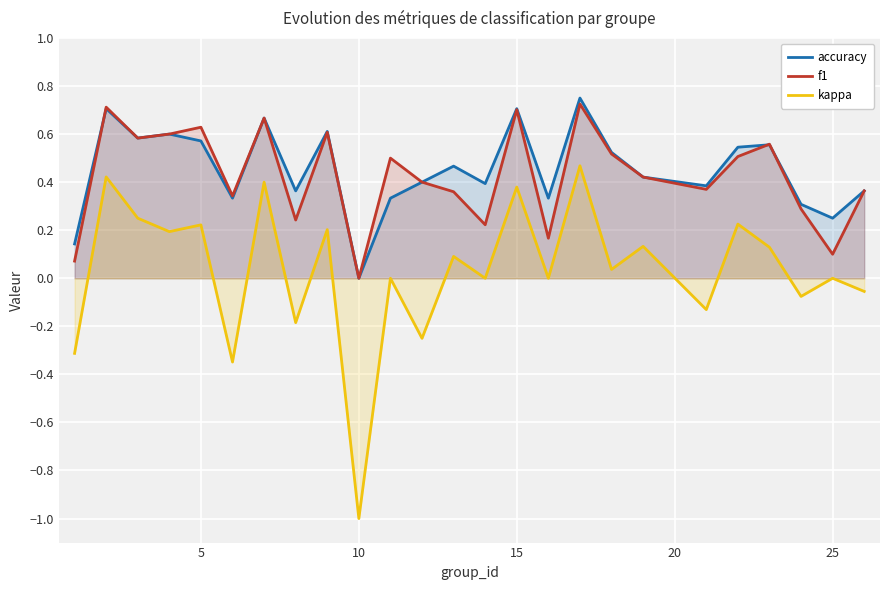

Rank the series by their maximum value, from lowest to highest.

kappa, f1, accuracy